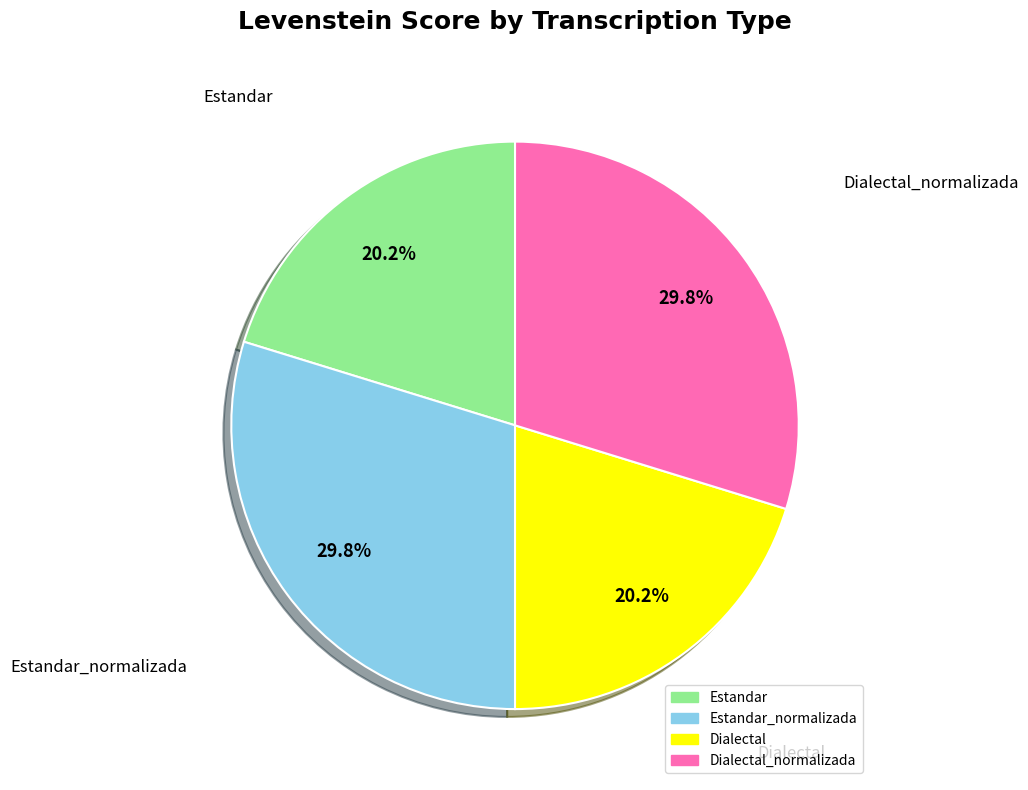

How much of the chart is everything except Dialectal_normalizada?

70.2%